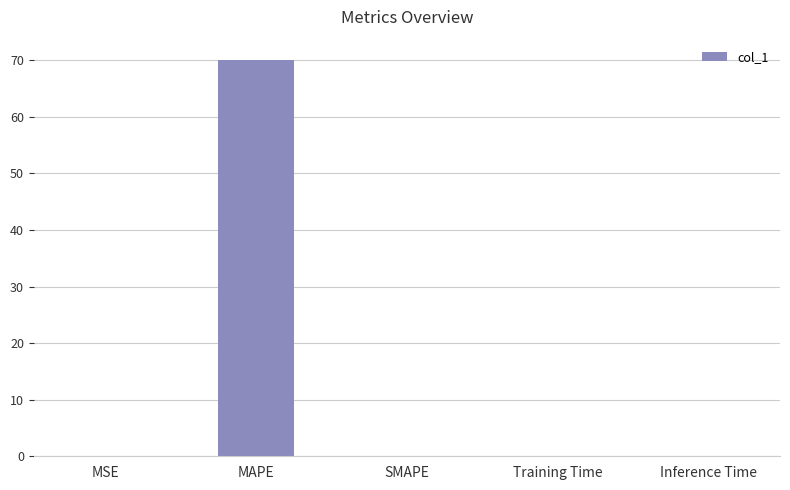

At which category does the chart reach its peak across all series?

MAPE